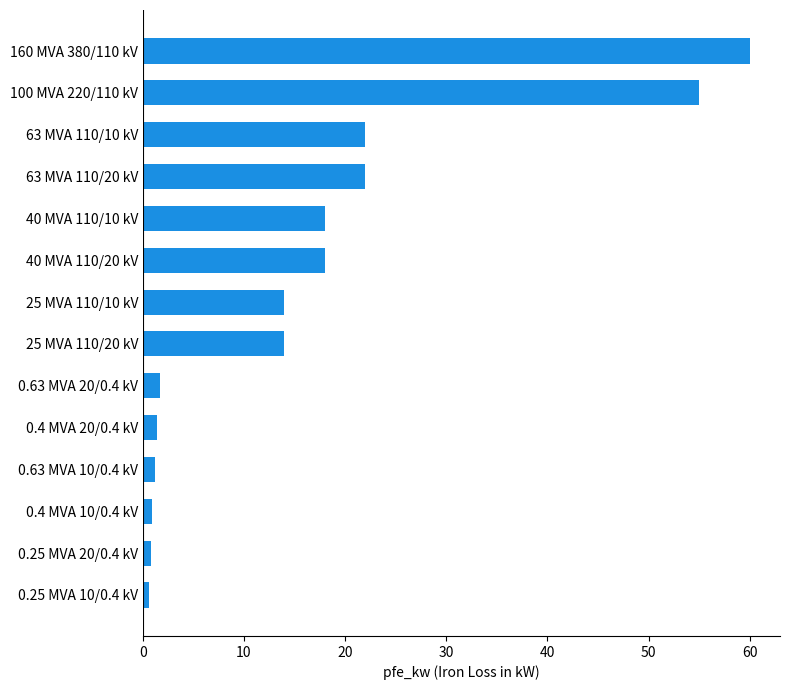

What is the difference between the maximum and minimum values?

59.4